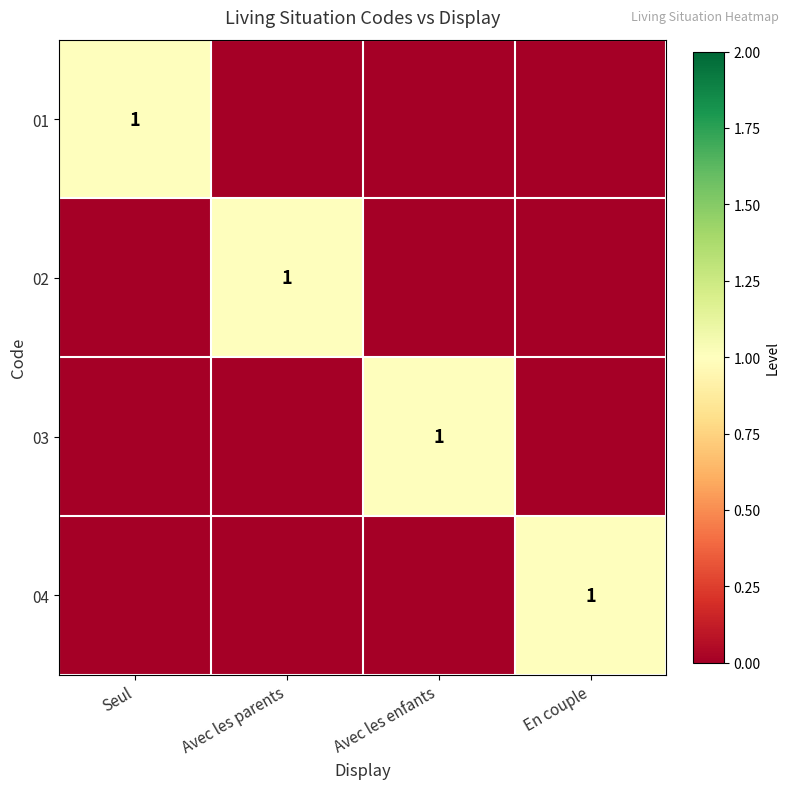

The value of 03 at Avec les enfants is 0. True or false?

False